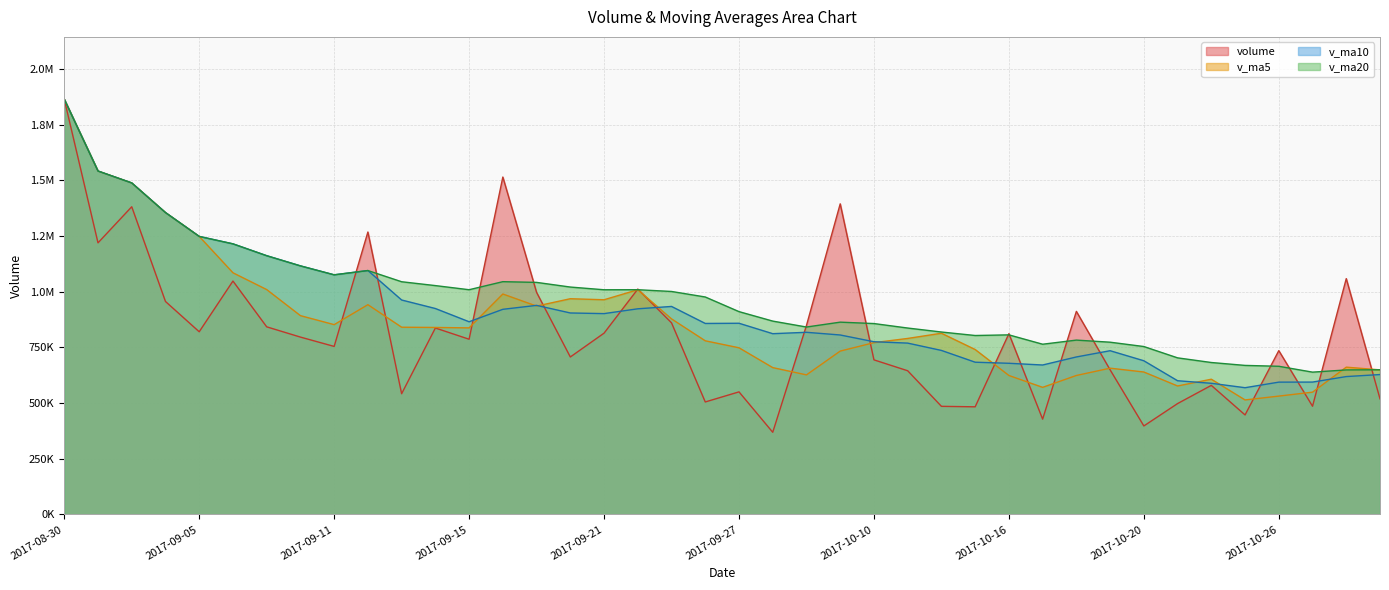

Reading right to left, what are all the values shown in this chart?

volume: 2017-10-31=519186.5	2017-10-30=1058998.8	2017-10-27=486054.5	2017-10-26=735646.2	2017-10-25=447018.9	2017-10-24=579726.9	2017-10-23=498038.9	2017-10-20=397540.6	2017-10-19=649517.9	2017-10-18=911894.9	2017-10-17=428073.0	2017-10-16=811835.4	2017-10-13=483466.8	2017-10-12=485657.8	2017-10-11=645379.8	2017-10-10=694253.6	2017-10-09=1394761.5	2017-09-29=848759.0	2017-09-28=369125.2	2017-09-27=550602.8	2017-09-26=505264.3	2017-09-25=860454.6	2017-09-22=1012084.9	2017-09-21=814199.2	2017-09-20=707197.2	2017-09-19=997249.4	2017-09-18=1515102.5	2017-09-15=786891.7	2017-09-14=837307.6	2017-09-13=542186.1	2017-09-12=1268276.5	2017-09-11=754615.6	2017-09-08=796525.9	2017-09-07=842595.6	2017-09-06=1048119.4	2017-09-05=820432.4	2017-09-04=956413.5	2017-09-01=1381675.2	2017-08-31=1219640.8	2017-08-30=1864624.8
v_ma5: 2017-10-31=649381.0	2017-10-30=661489.1	2017-10-27=549297.1	2017-10-26=531594.3	2017-10-25=514368.7	2017-10-24=607343.9	2017-10-23=577013.1	2017-10-20=639772.4	2017-10-19=656957.6	2017-10-18=624185.6	2017-10-17=570882.6	2017-10-16=624118.7	2017-10-13=740703.9	2017-10-12=813762.3	2017-10-11=790455.8	2017-10-10=771500.4	2017-10-09=733702.6	2017-09-29=626841.2	2017-09-28=659506.3	2017-09-27=748521.2	2017-09-26=779840.0	2017-09-25=878237.1	2017-09-22=1009166.6	2017-09-21=964128.0	2017-09-20=968749.7	2017-09-19=935747.4	2017-09-18=989952.9	2017-09-15=837855.5	2017-09-14=839782.3	2017-09-13=840839.9	2017-09-12=942026.6	2017-09-11=852457.8	2017-09-08=892817.3	2017-09-07=1009847.2	2017-09-06=1085256.2	2017-09-05=1248557.3	2017-09-04=1355588.6	2017-09-01=1488646.9	2017-08-31=1542132.8	2017-08-30=1864624.8
v_ma10: 2017-10-31=628362.4	2017-10-30=619251.1	2017-10-27=594534.7	2017-10-26=594276.0	2017-10-25=569277.1	2017-10-24=589113.2	2017-10-23=600565.9	2017-10-20=690238.1	2017-10-19=735360.0	2017-10-18=707320.7	2017-10-17=671191.5	2017-10-16=678910.6	2017-10-13=683772.5	2017-10-12=736634.3	2017-10-11=769488.5	2017-10-10=775670.2	2017-10-09=805969.8	2017-09-29=818003.9	2017-09-28=811817.2	2017-09-27=858635.4	2017-09-26=857793.8	2017-09-25=934095.0	2017-09-22=923511.1	2017-09-21=901955.2	2017-09-20=904794.8	2017-09-19=938887.0	2017-09-18=921205.3	2017-09-15=865336.4	2017-09-14=924814.8	2017-09-13=963048.1	2017-09-12=1095292.0	2017-09-11=1076071.5	2017-09-08=1116253.4	2017-09-07=1161928.8	2017-09-06=1215151.0	2017-09-05=1248557.3	2017-09-04=1355588.6	2017-09-01=1488646.9	2017-08-31=1542132.8	2017-08-30=1864624.8
v_ma20: 2017-10-31=649776.9	2017-10-30=649080.8	2017-10-27=639153.6	2017-10-26=665455.2	2017-10-25=669382.8	2017-10-24=682391.7	2017-10-23=703267.8	2017-10-20=754121.0	2017-10-19=773588.6	2017-10-18=782978.1	2017-10-17=764492.6	2017-10-16=806502.8	2017-10-13=803641.8	2017-10-12=819294.8	2017-10-11=837141.6	2017-10-10=857278.6	2017-10-09=863587.6	2017-09-29=841670.2	2017-09-28=868316.0	2017-09-27=910841.8	2017-09-26=976542.9	2017-09-25=1001347.0	2017-09-22=1009174.3	2017-09-21=1009003.1	2017-09-20=1021178.4	2017-09-19=1042110.5	2017-09-18=1045314.8	2017-09-15=1009177.3	2017-09-14=1027701.1	2017-09-13=1045009.6	2017-09-12=1095292.0	2017-09-11=1076071.5	2017-09-08=1116253.4	2017-09-07=1161928.8	2017-09-06=1215151.0	2017-09-05=1248557.3	2017-09-04=1355588.6	2017-09-01=1488646.9	2017-08-31=1542132.8	2017-08-30=1864624.8